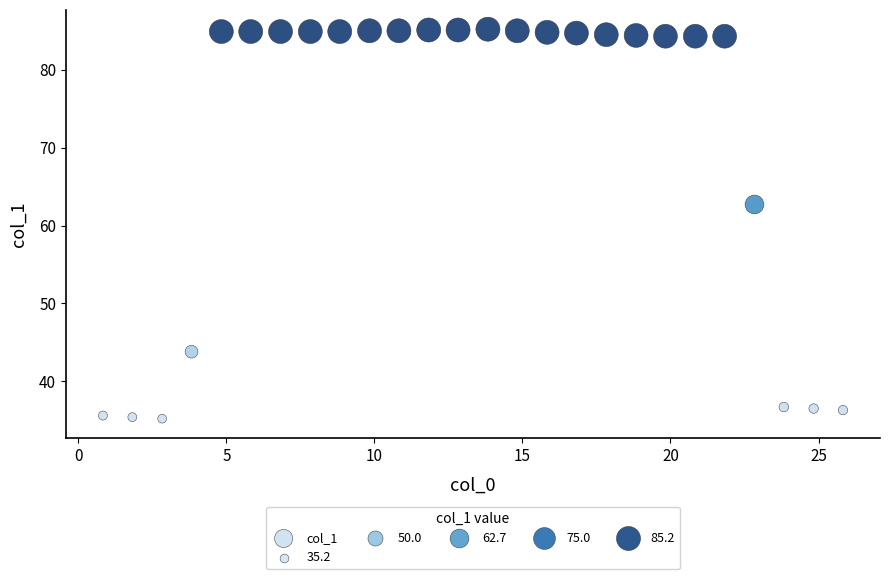

What Y value in the scatter plot is closest to 60?

62.7